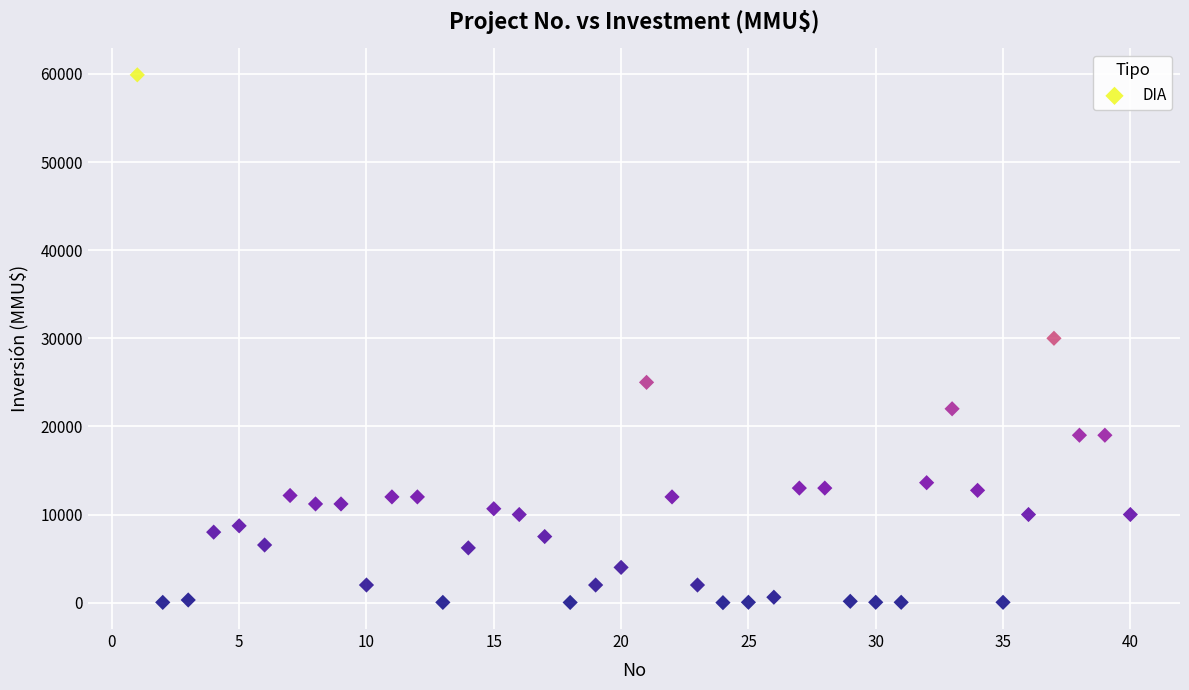

What is the range of Y values (max minus min)?

59900